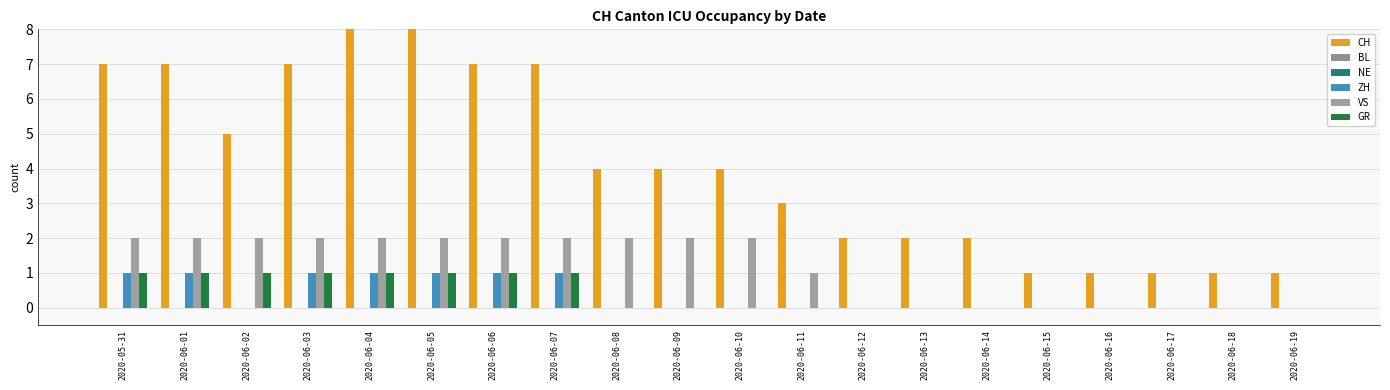

True or false: VS has a value of 2 at 2020-05-31.

True